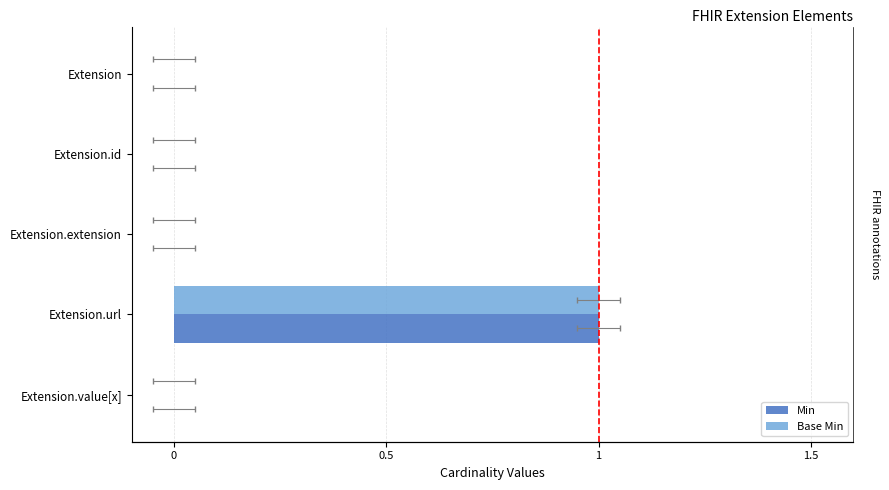

Does the chart contain stacked bars?

No